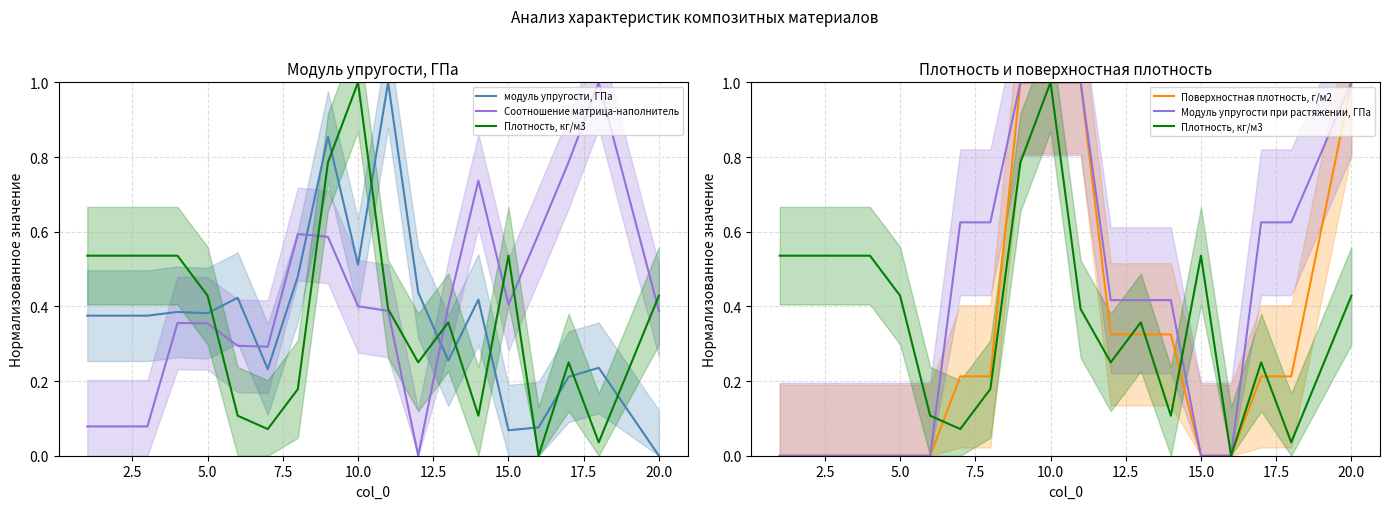

What is the average value of the Плотность, кг/м3 series?

0.4